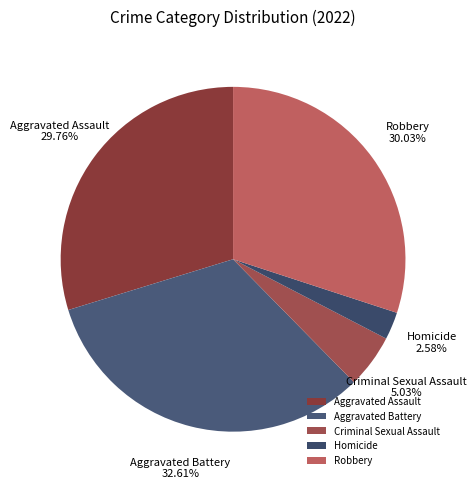

How many slices are in this pie chart?

5